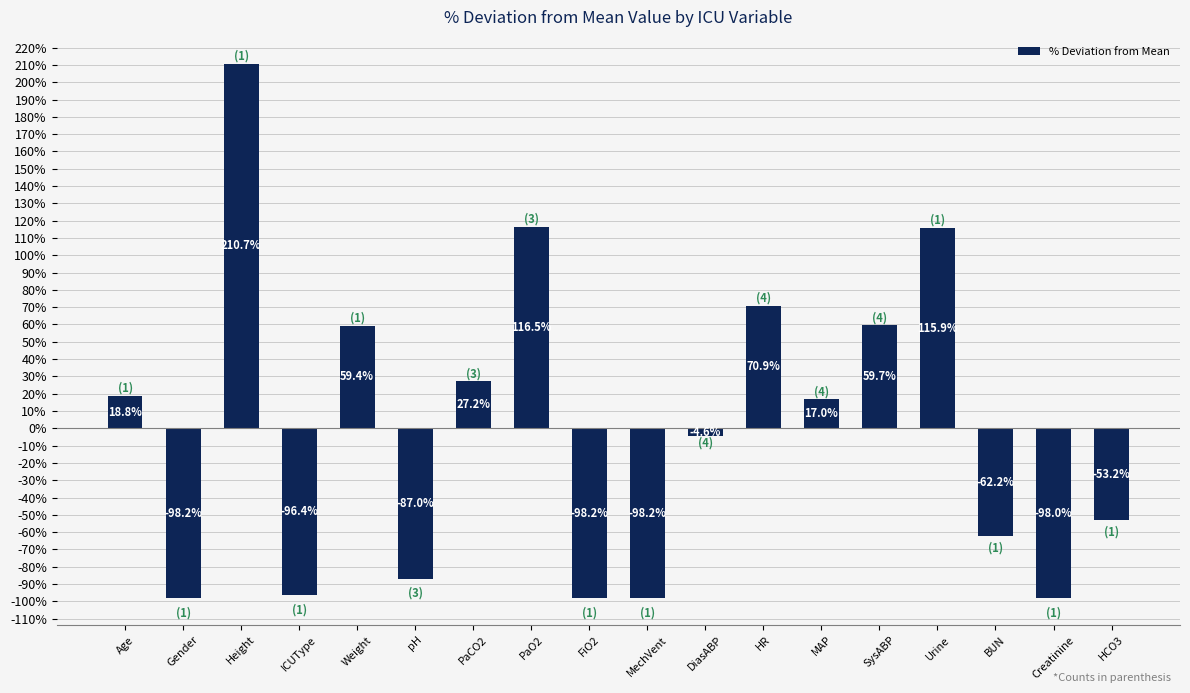

The chart shows a value of -24.3 at ICUType. True or false?

False